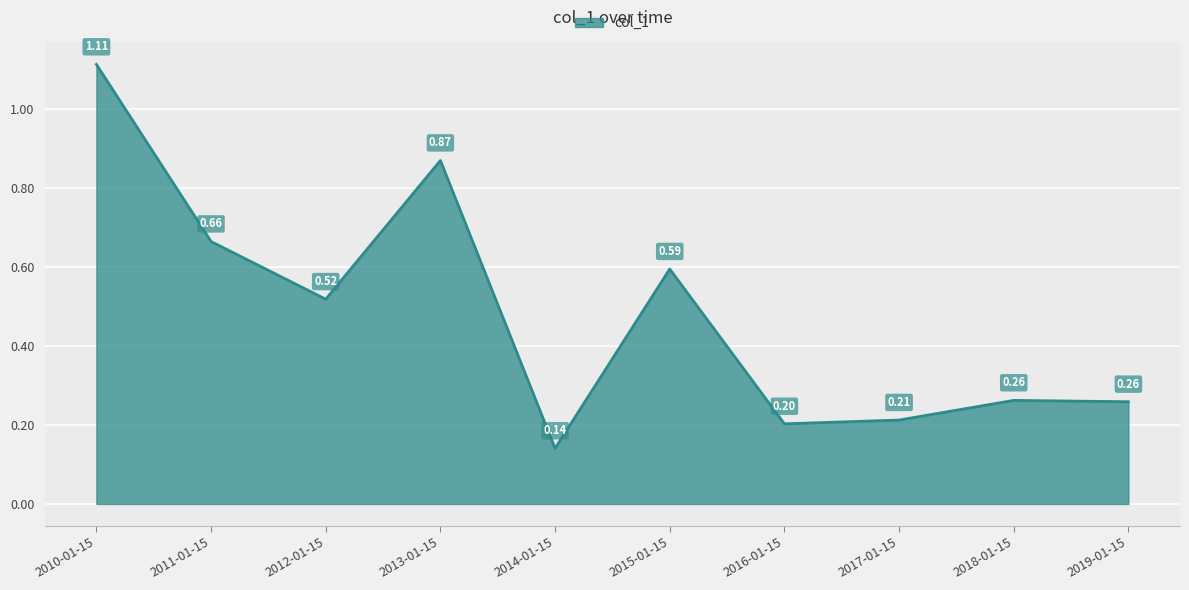

Between 2015-01-15 and 2017-01-15, which is larger?

2015-01-15